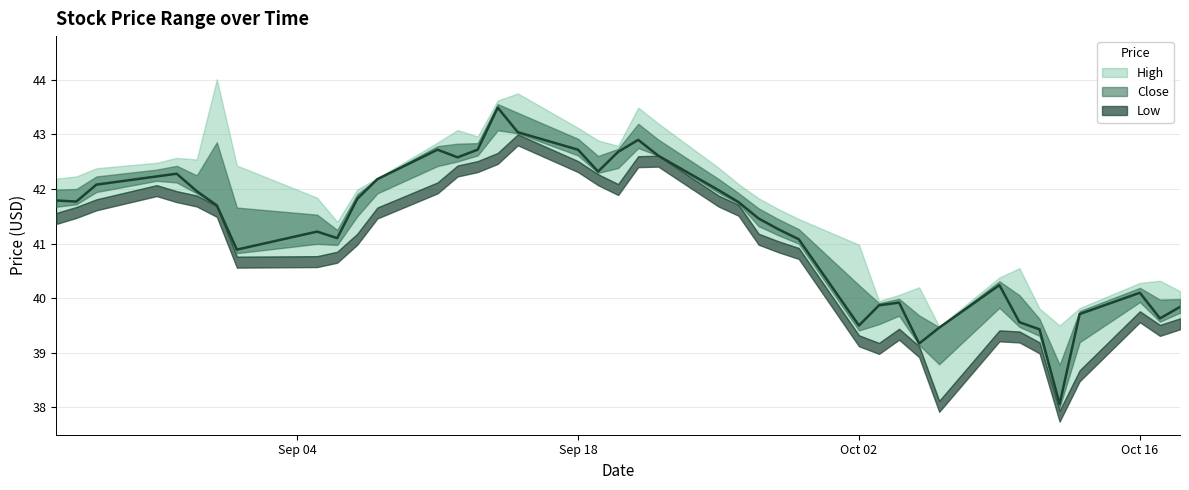

True or false: Low and High intersect in this chart.

False